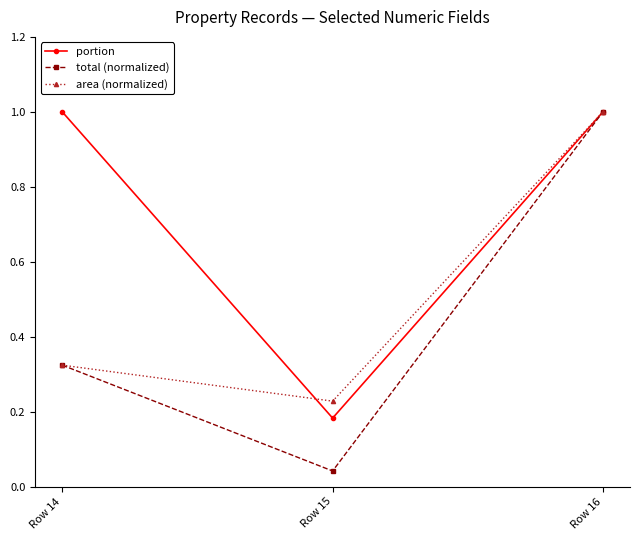

What is the total value across all series at Row 15?

0.5